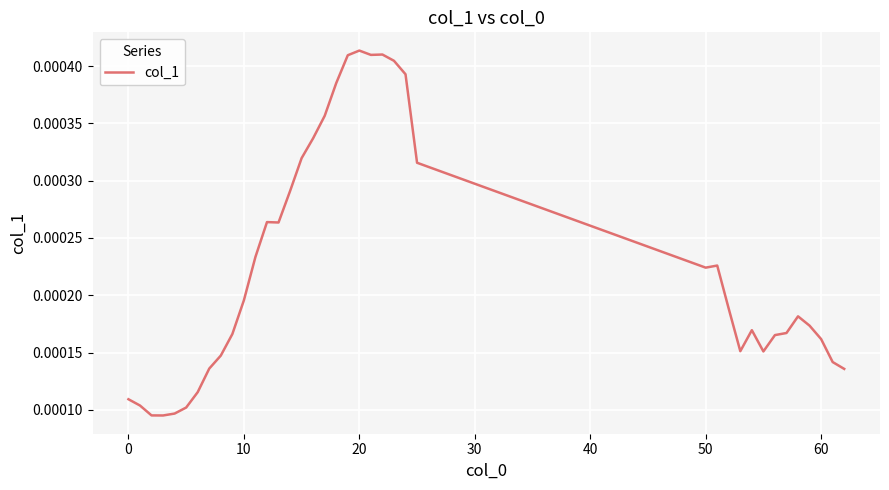

How many lines are shown in the chart?

1